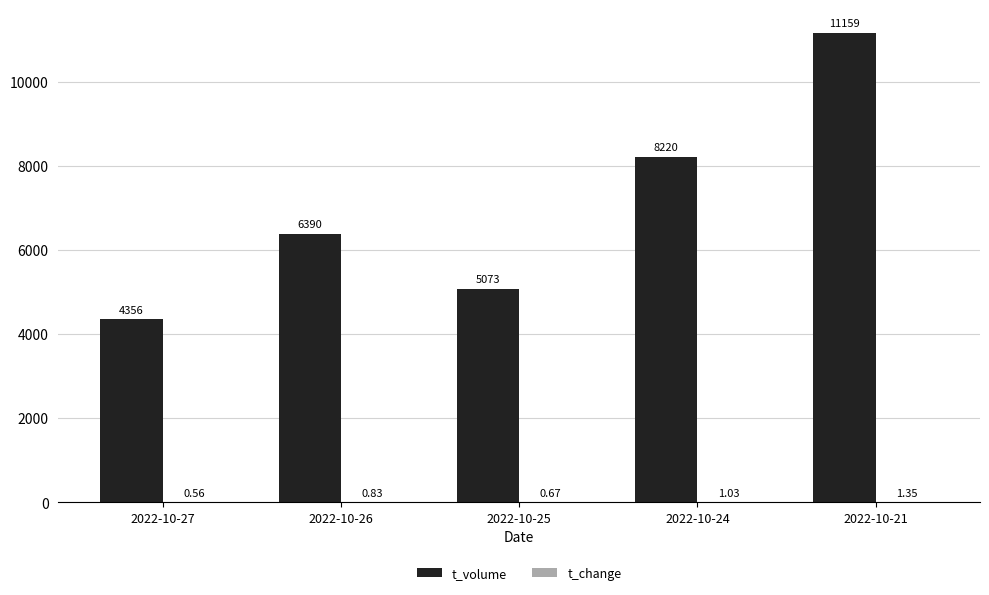

Is it true that t_volume equals 2579.2 at 2022-10-27?

False